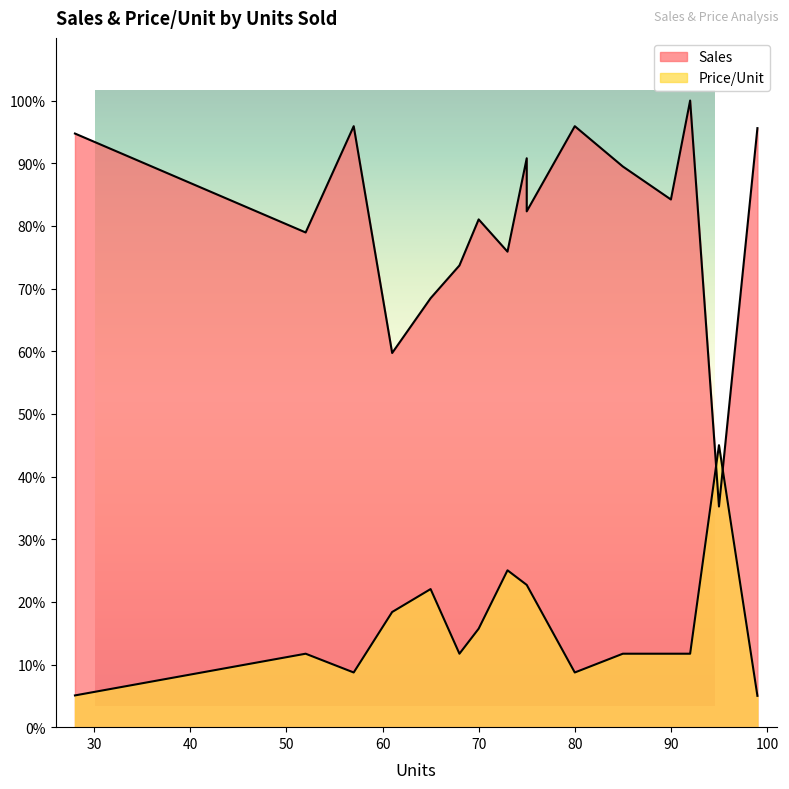

What is the spread (max minus min) of values at 65?

46.4